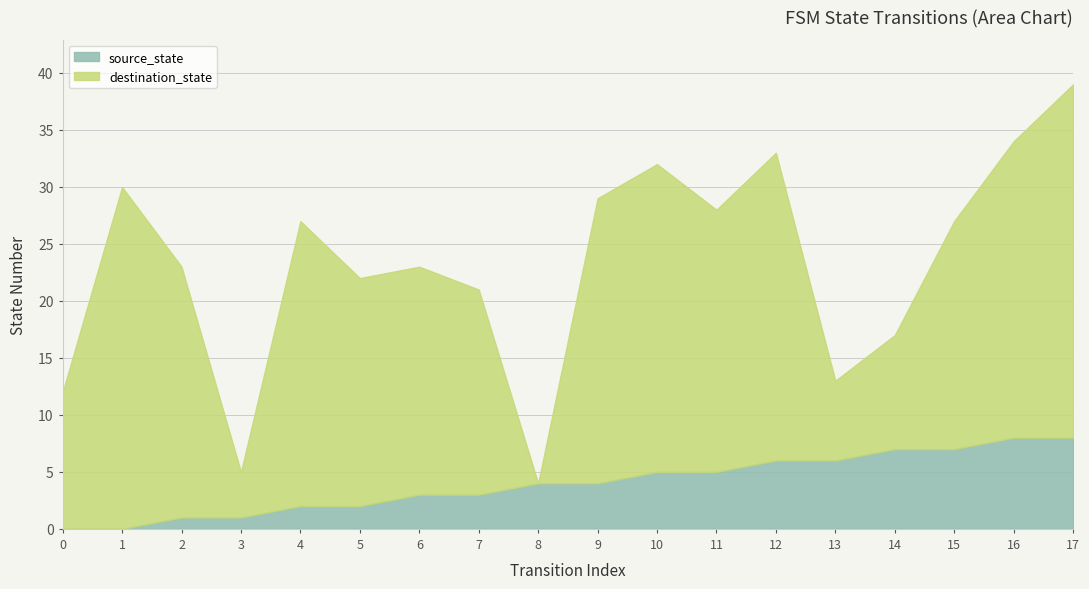

Count the source_state values in the range 2 to 6.

10